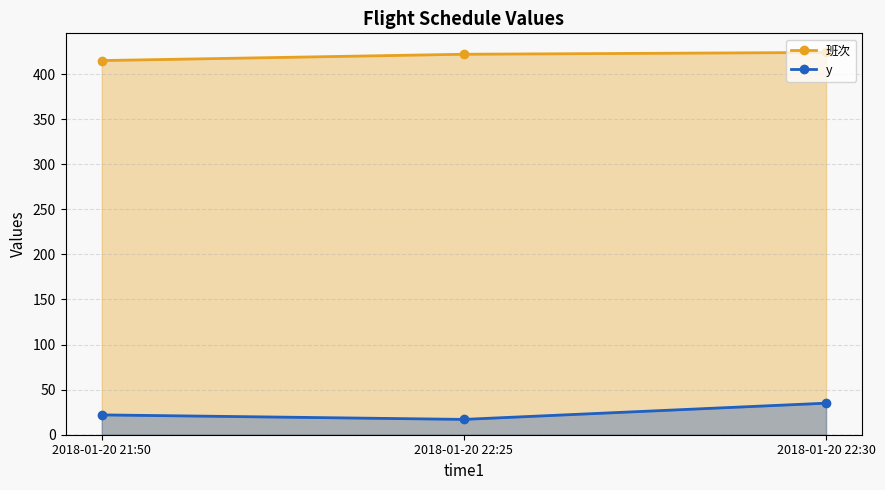

How many lines are shown in the chart?

2